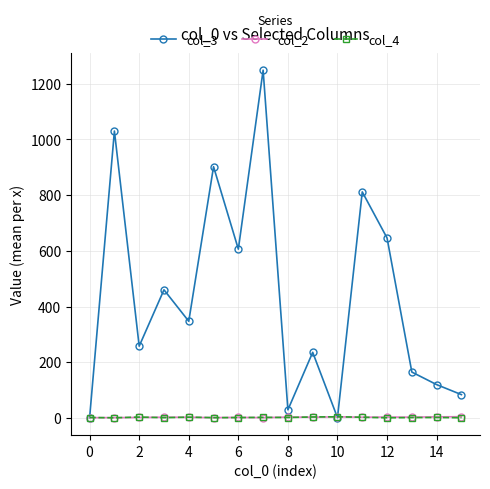

Does the chart display data point markers on the line(s)?

Yes